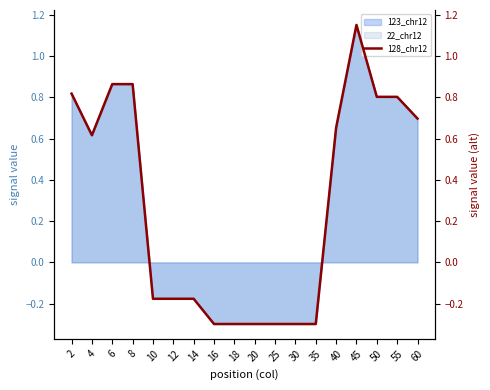

What is the minimum value shown in the chart?

-0.3